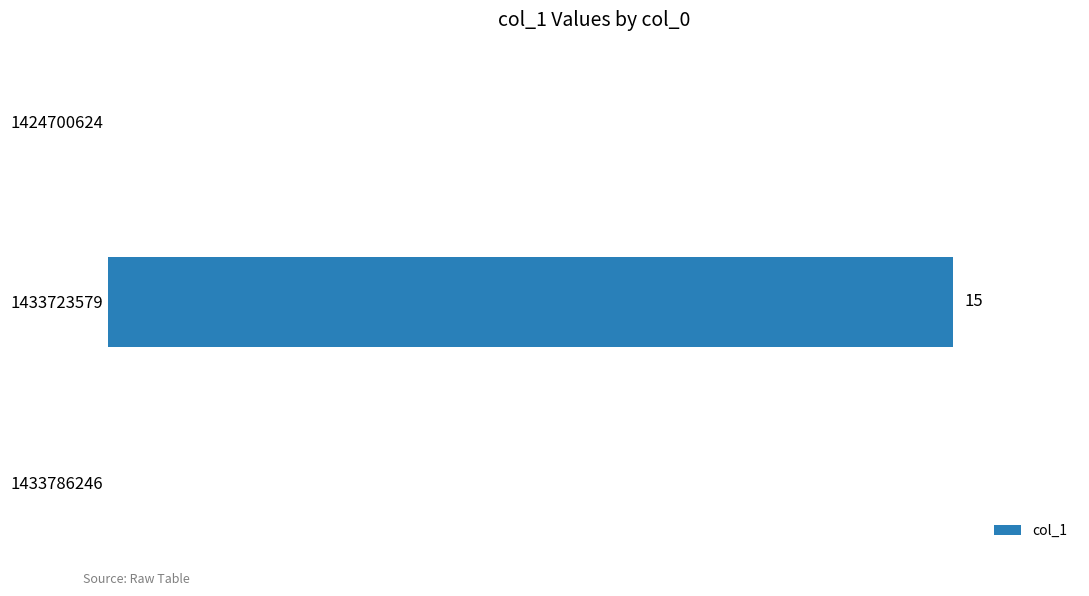

What is the greatest value displayed?

15